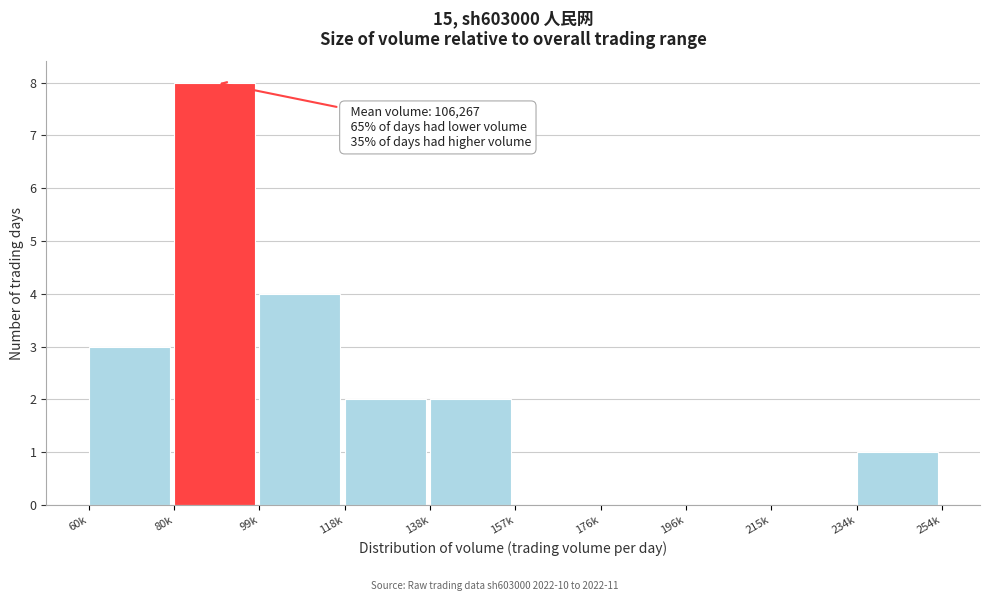

Reading left to right, list all the values displayed in this chart.

60k=3	80k=8	99k=4	118k=2	138k=2	157k=0	176k=0	196k=0	215k=0	234k=1